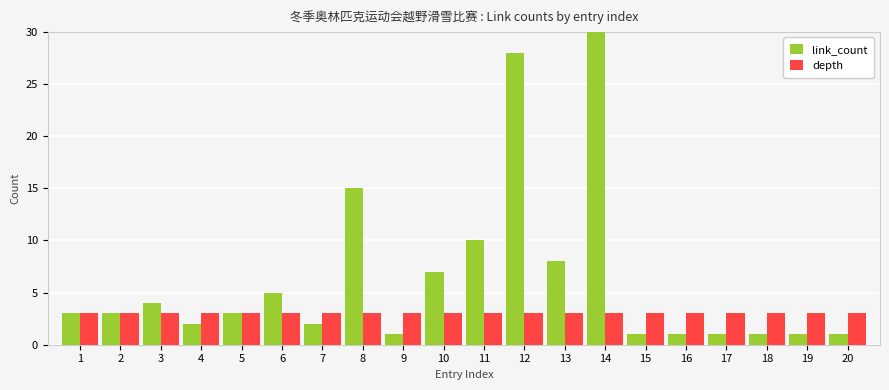

How many series are shown in this chart?

2